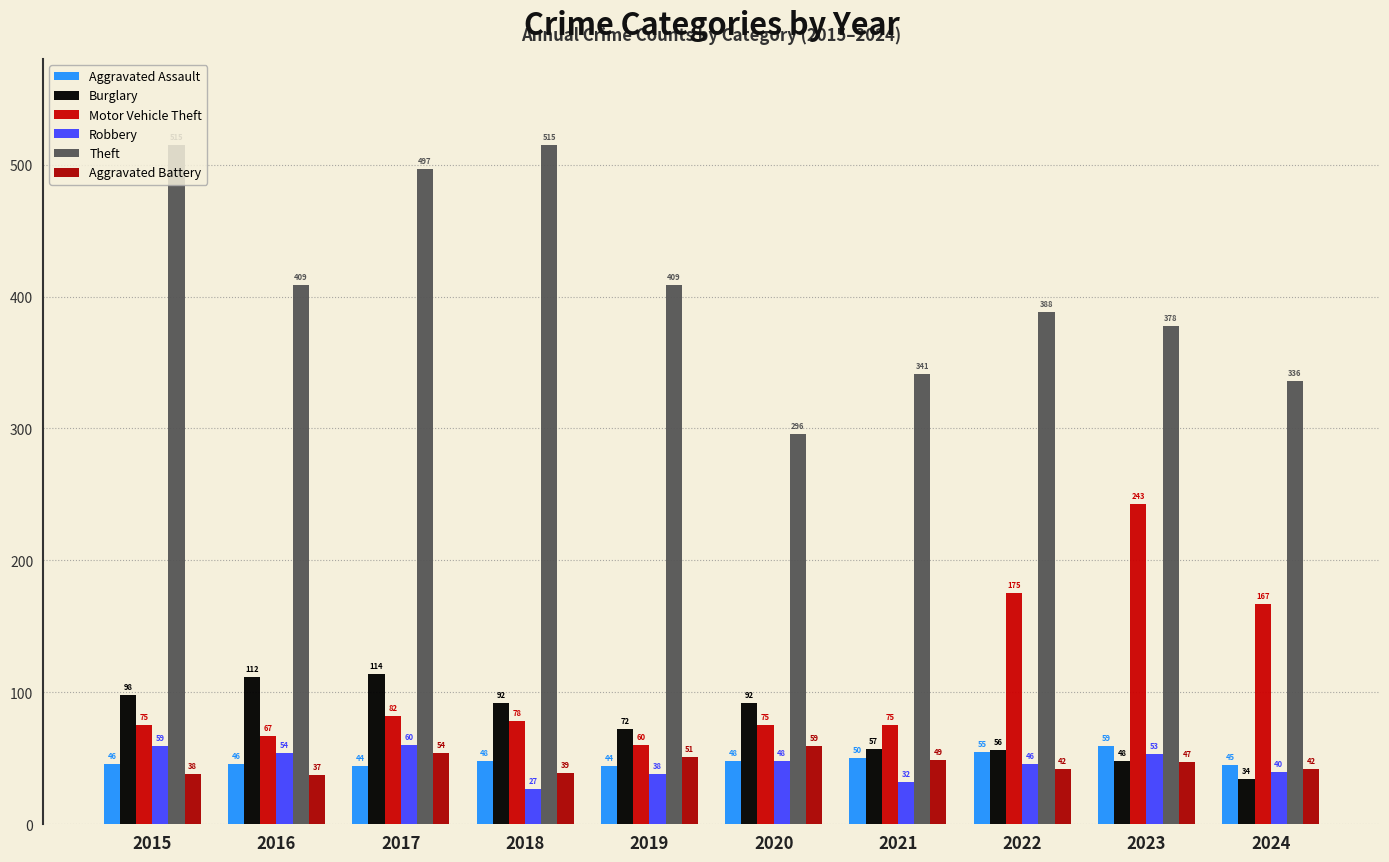

The Aggravated Battery series shows 59 at 2020. True or false?

True